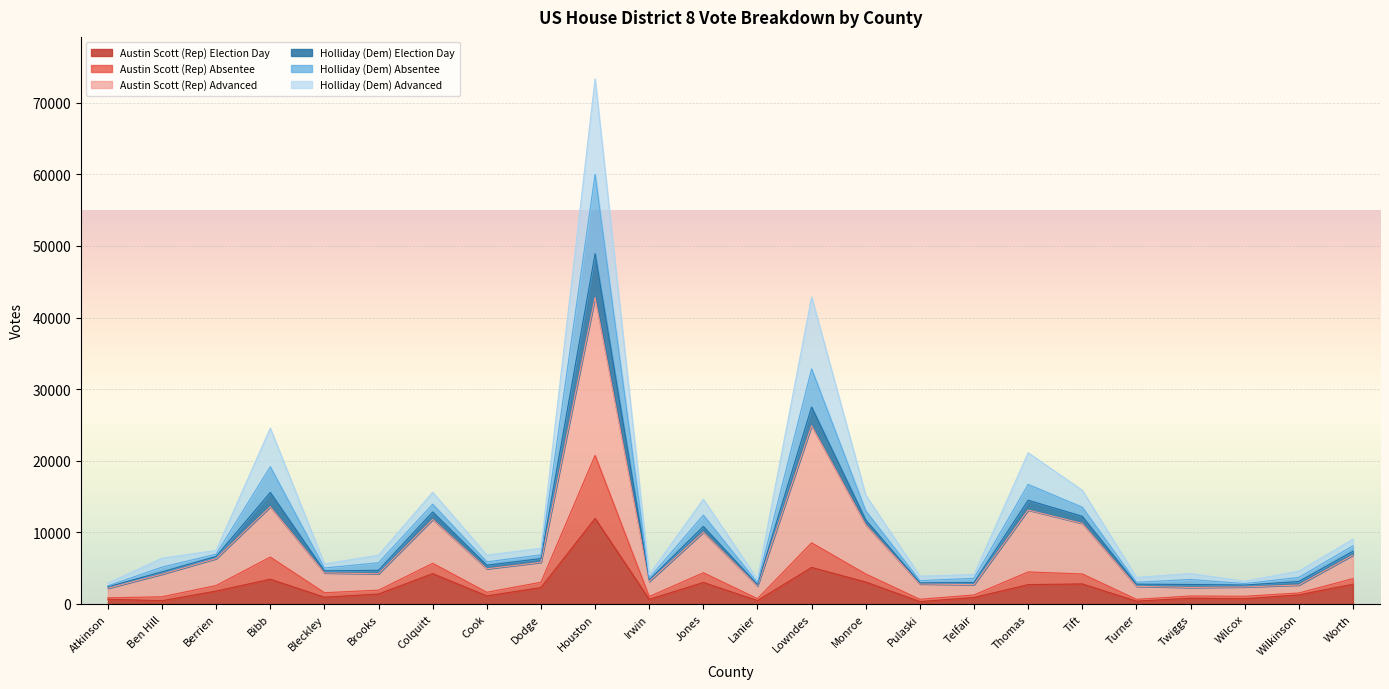

At which category is the sum across all series the highest?

Houston